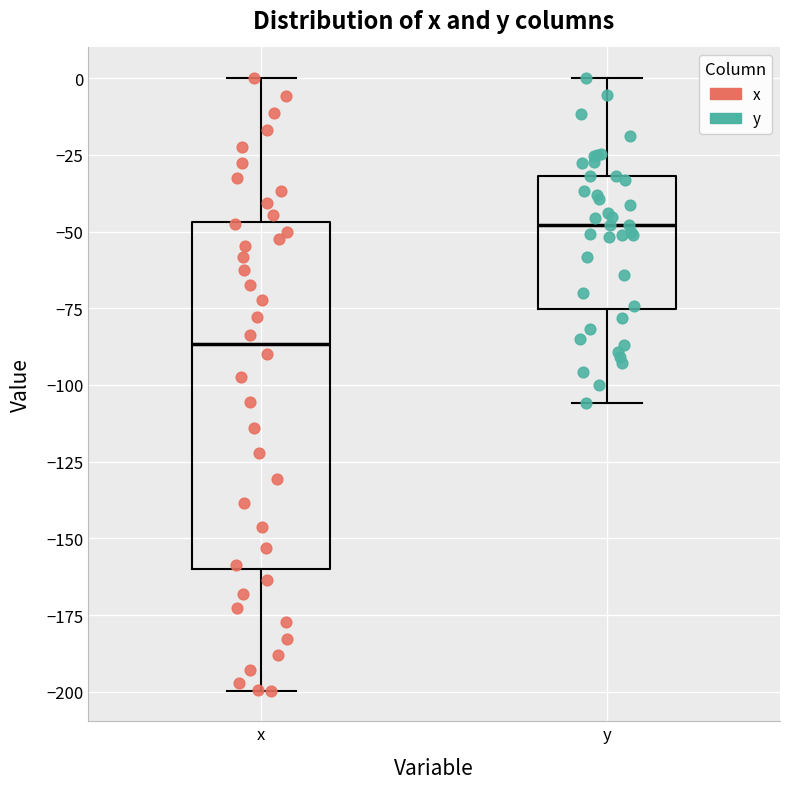

Where does the median line of the box for x sit on the y-axis? The values are not printed on the chart, so give them approximately, as read against the axis.

-85